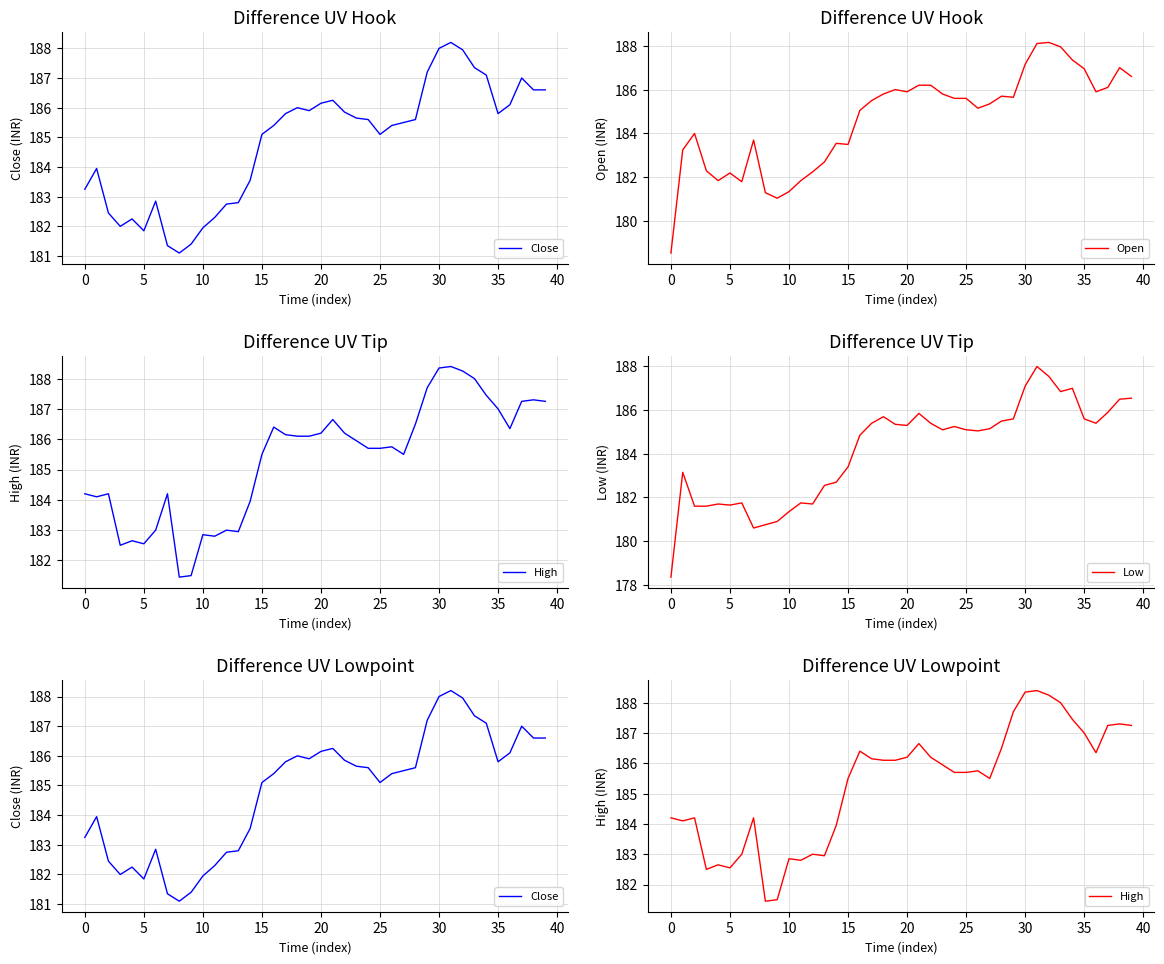

The value of Open at 37 is 87.7. True or false?

False